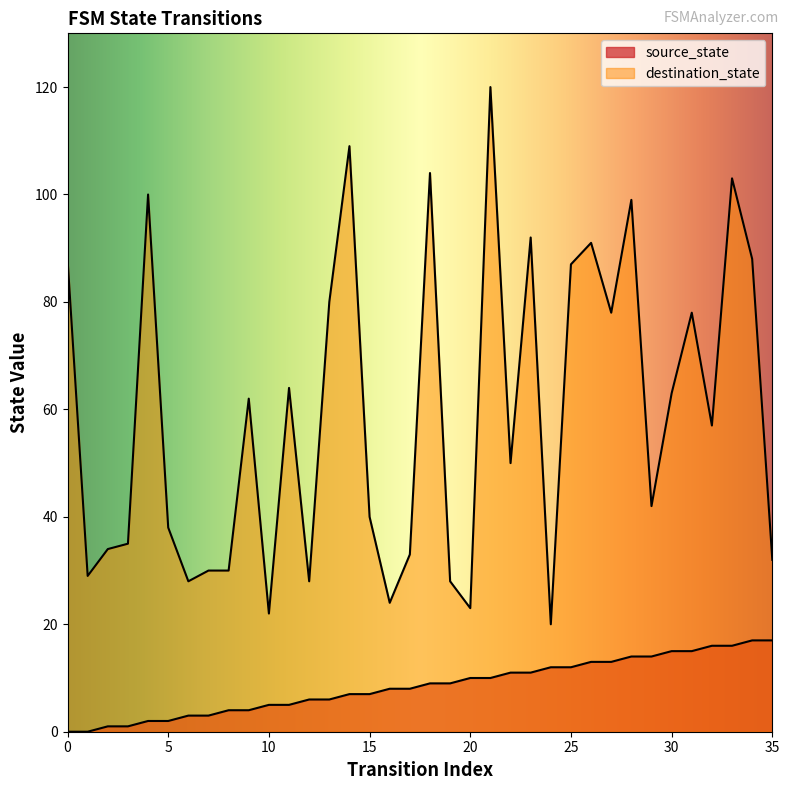

What is the sum of the source_state values at 22 and 31?

26